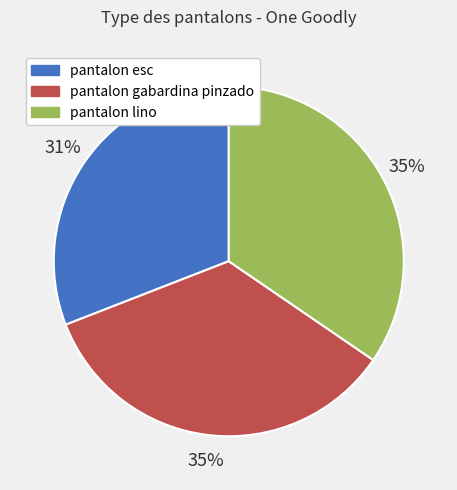

Is the sum of pantalon lino and pantalon gabardina pinzado greater than half?

Yes